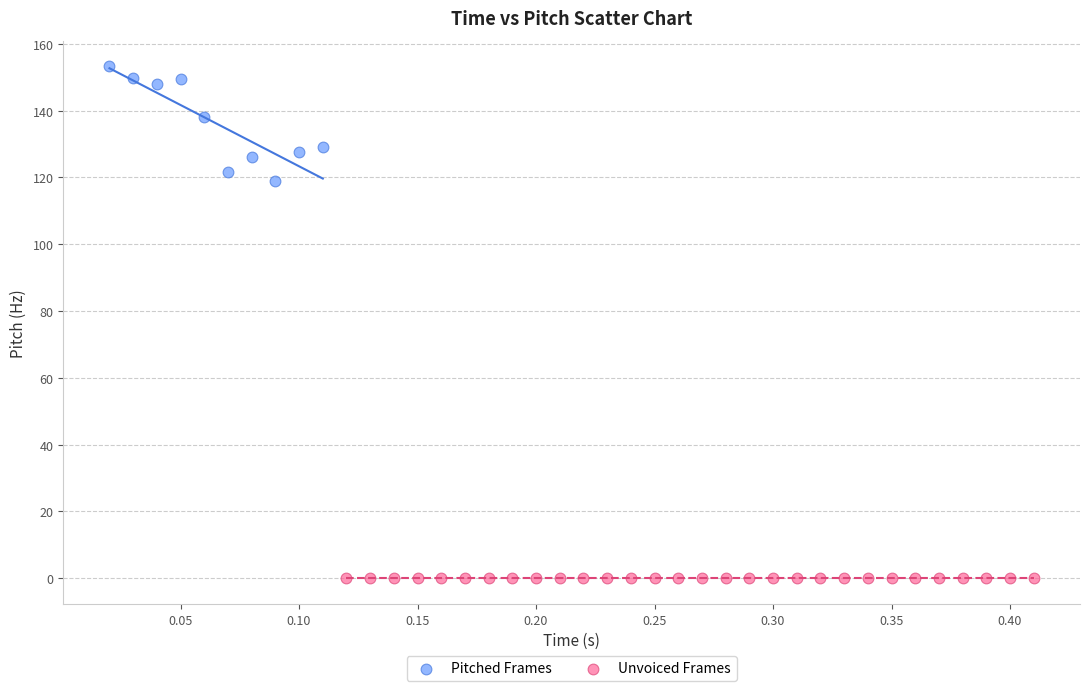

Which series contains the lowest Y value?

Unvoiced Frames